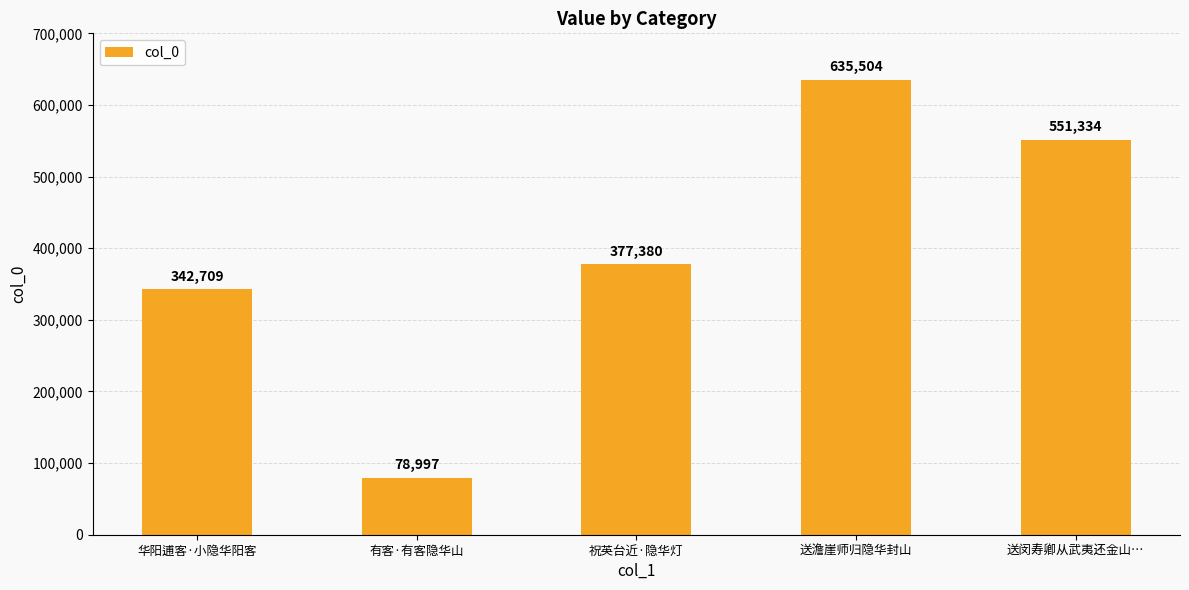

How many values are below 377380?

2